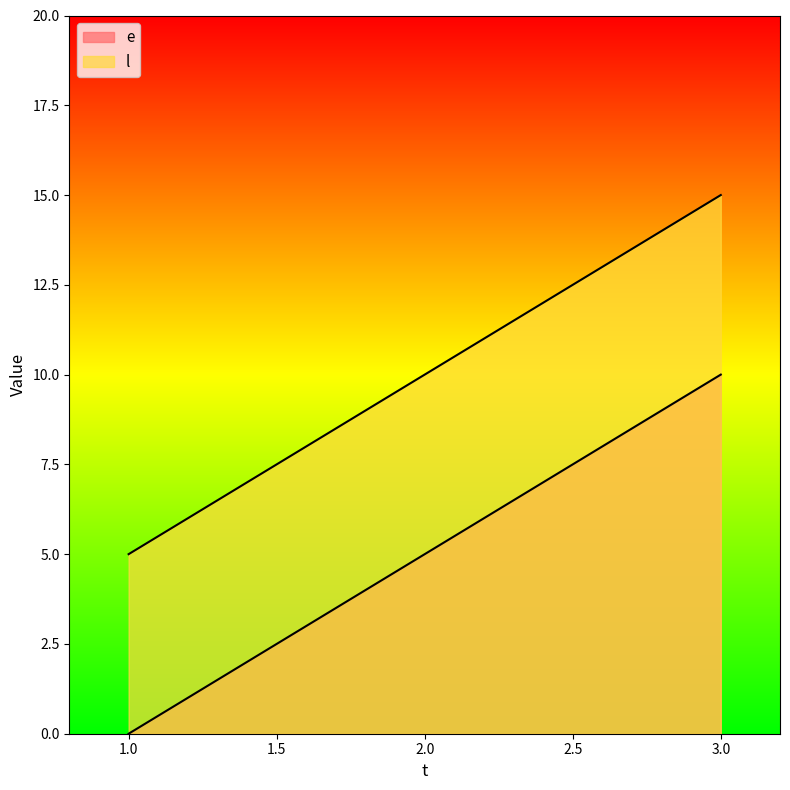

What is the value of the e point at the 2nd from the left?

5